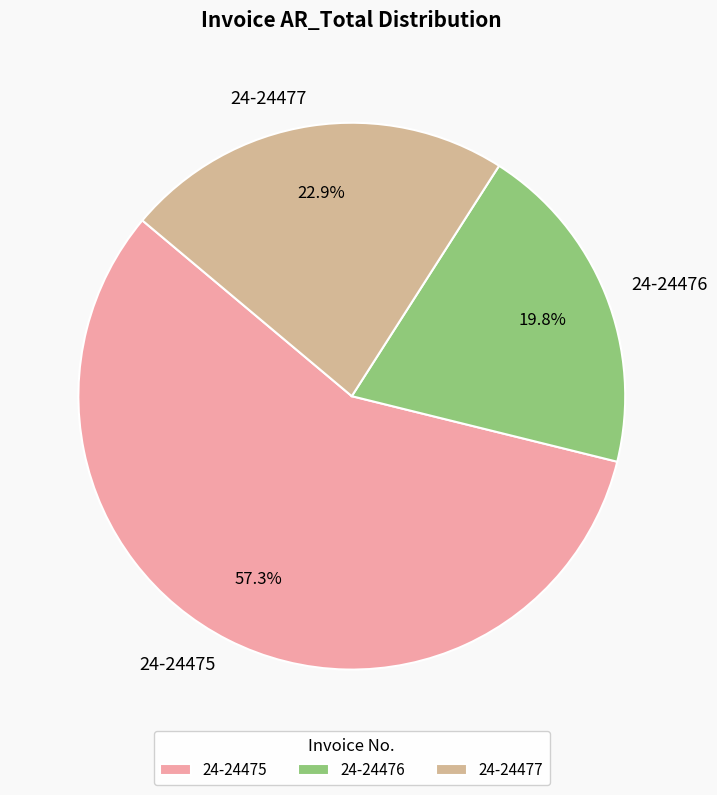

Is there any slice that represents more than half of the pie?

Yes